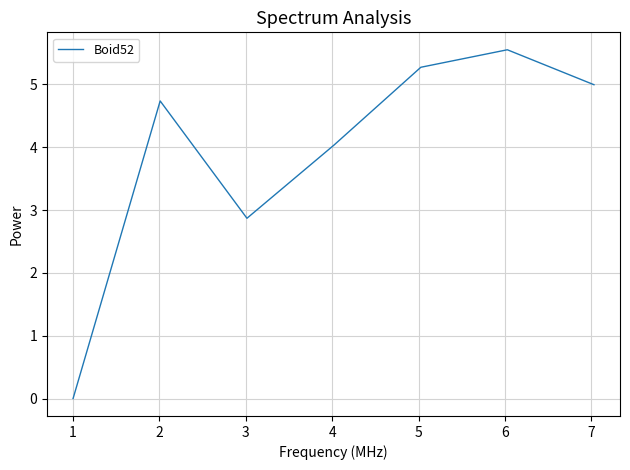

What is the average value?

3.9